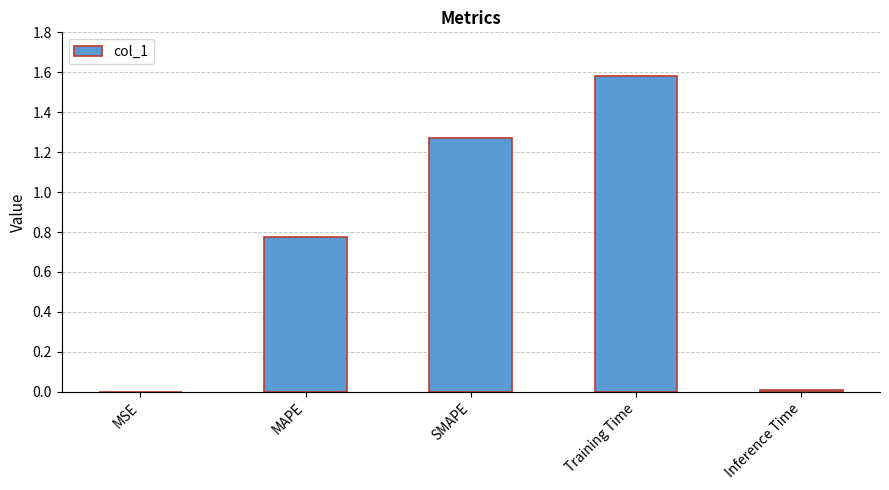

What is the change in value from SMAPE to Training Time?

+0.3